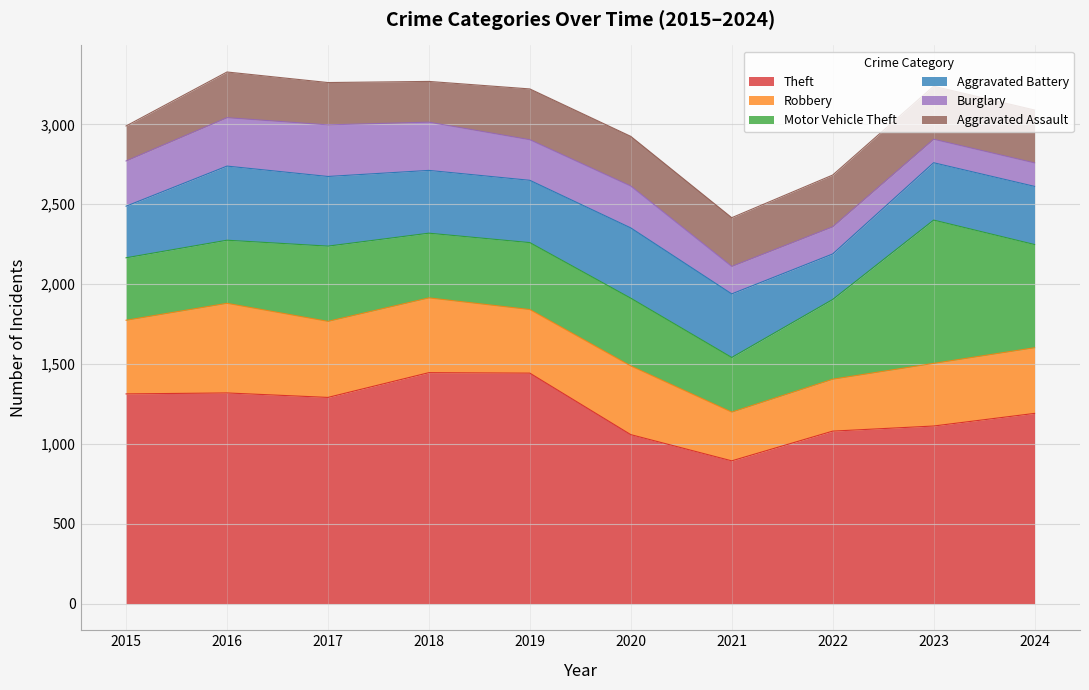

Reading left to right, extract all data points from this chart.

Theft: 1313	1319	1291	1446	1443	1058	894	1080	1112	1191
Robbery: 461	561	476	468	398	430	305	325	392	411
Motor Vehicle Theft: 391	395	471	405	419	424	342	499	897	646
Aggravated Battery: 323	464	436	393	390	440	398	285	359	364
Burglary: 283	303	323	302	254	262	172	170	147	147
Aggravated Assault: 219	286	265	255	318	311	305	324	332	331